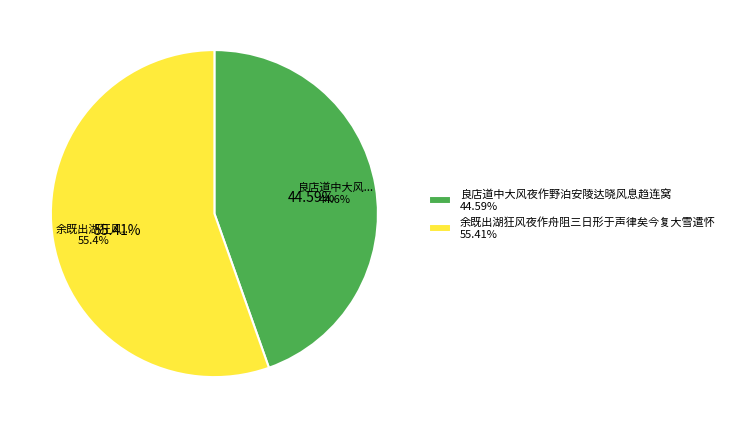

To the nearest percent, what percentage of the pie is 良店道中大风夜作野泊安陵达晓风息趋连窝?

45%